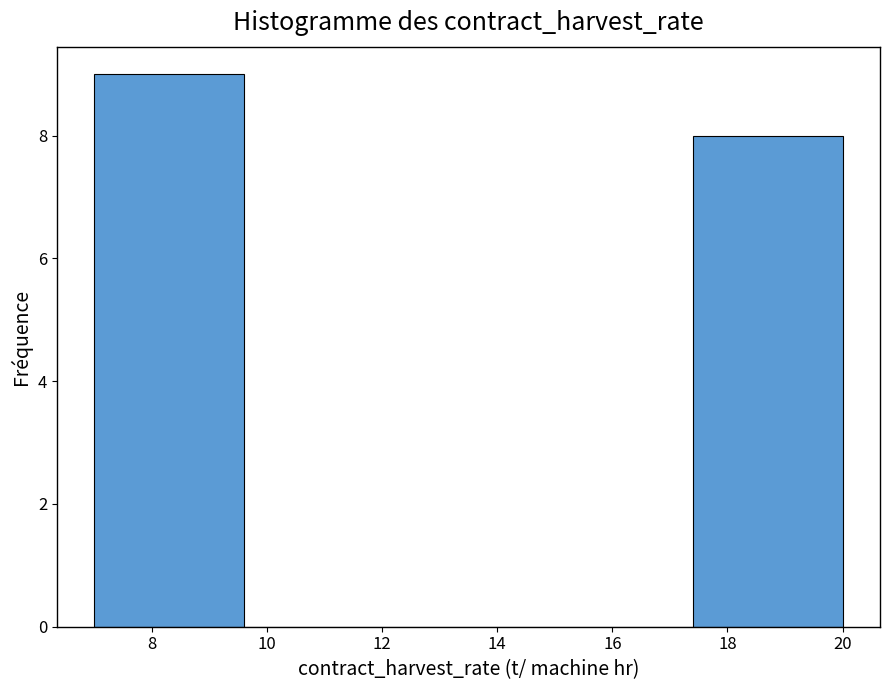

Reading left to right, transcribe this chart: for each bar, give the range it covers on the x-axis and its height. The values are not printed on the chart, so give them approximately, as read against the axis.

7.0 to 9.6: 9
9.6 to 12.2: 0
12.2 to 14.8: 0
14.8 to 17.4: 0
17.4 to 20.0: 8